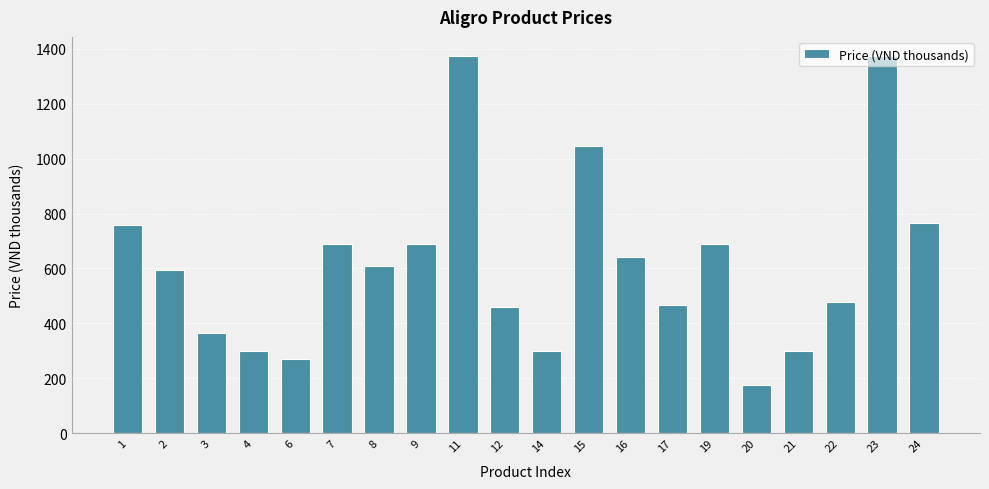

What is the value of the 16th bar from the left?

174.9